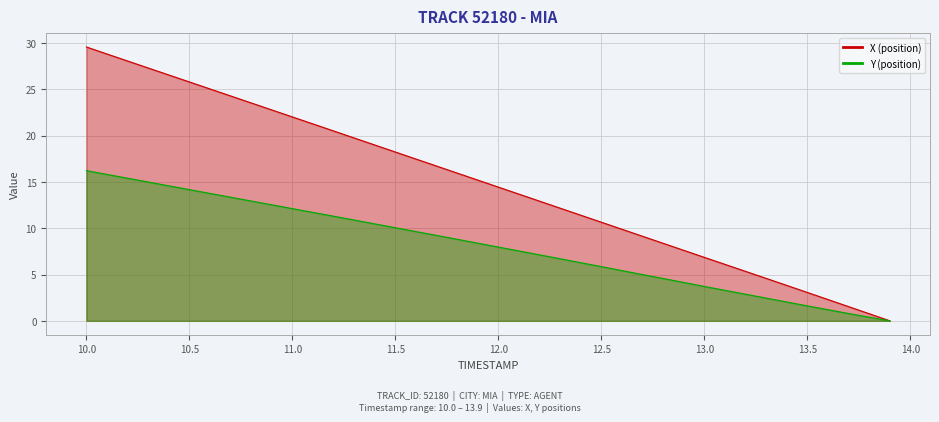

List the series in order of their peak value, lowest first.

Y, X